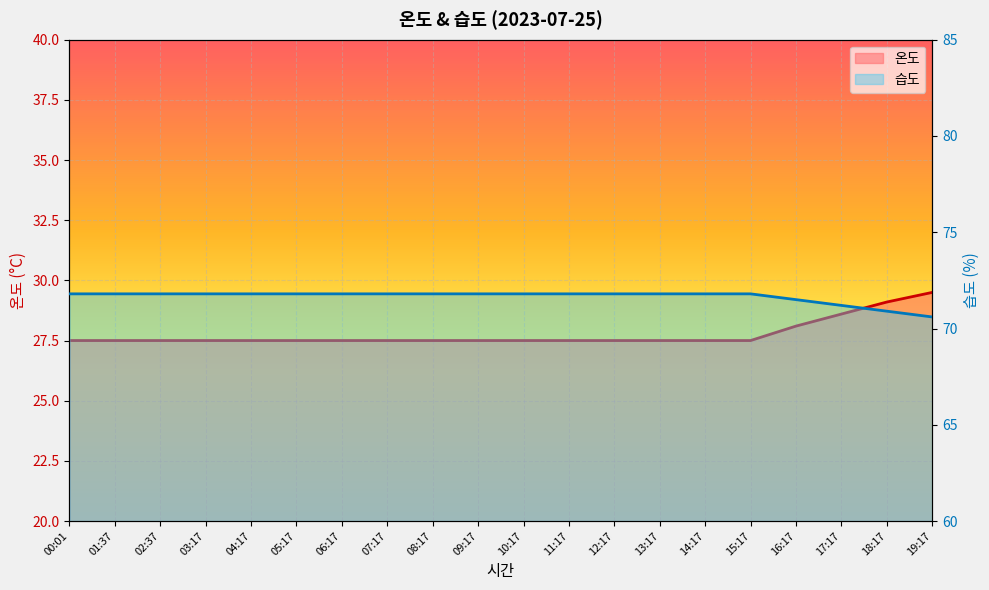

Reading left to right, what are all the values shown in this chart?

온도: 00:01=27.5	01:37=27.5	02:37=27.5	03:17=27.5	04:17=27.5	05:17=27.5	06:17=27.5	07:17=27.5	08:17=27.5	09:17=27.5	10:17=27.5	11:17=27.5	12:17=27.5	13:17=27.5	14:17=27.5	15:17=27.5	16:17=28.1	17:17=28.6	18:17=29.1	19:17=29.5
습도: 00:01=71.8	01:37=71.8	02:37=71.8	03:17=71.8	04:17=71.8	05:17=71.8	06:17=71.8	07:17=71.8	08:17=71.8	09:17=71.8	10:17=71.8	11:17=71.8	12:17=71.8	13:17=71.8	14:17=71.8	15:17=71.8	16:17=71.5	17:17=71.2	18:17=70.9	19:17=70.6